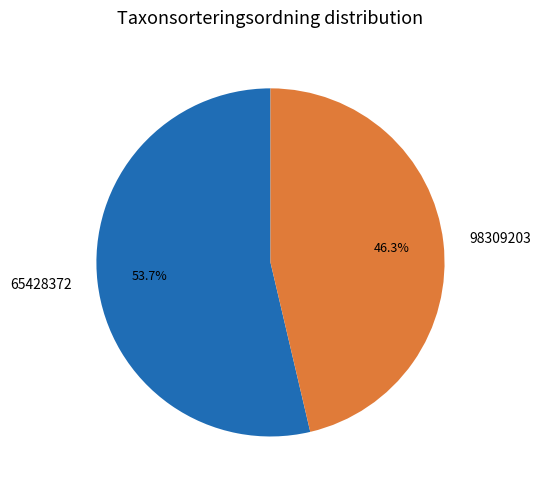

Do 98309203 and 65428372 together represent more than half of the pie?

Yes